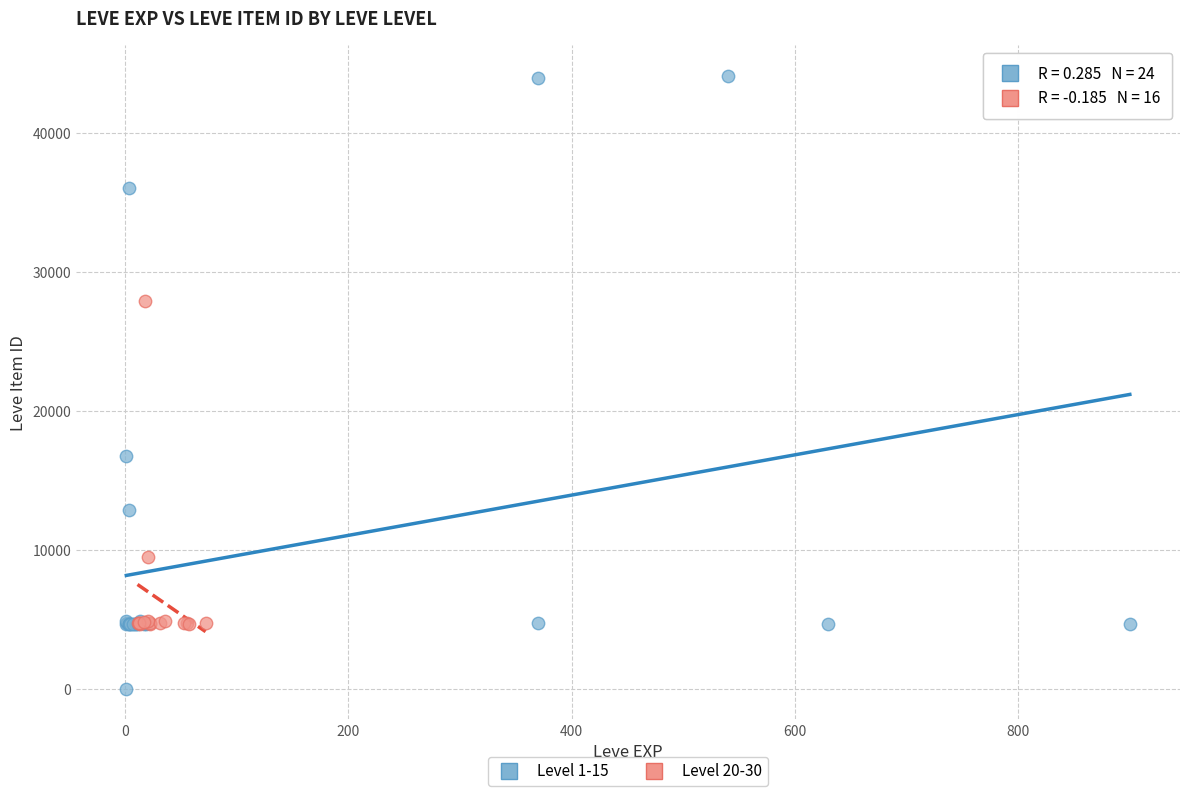

Which series contains the lowest Y value?

Level 1-15